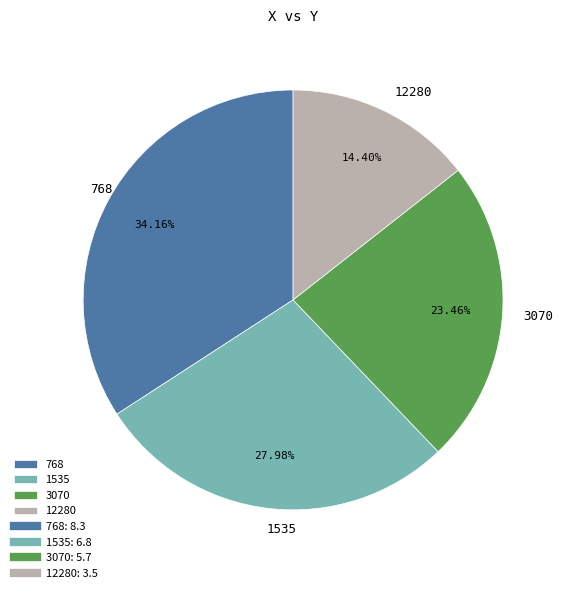

Approximately how many times larger is the value at 3070 compared to 12280?

1.6